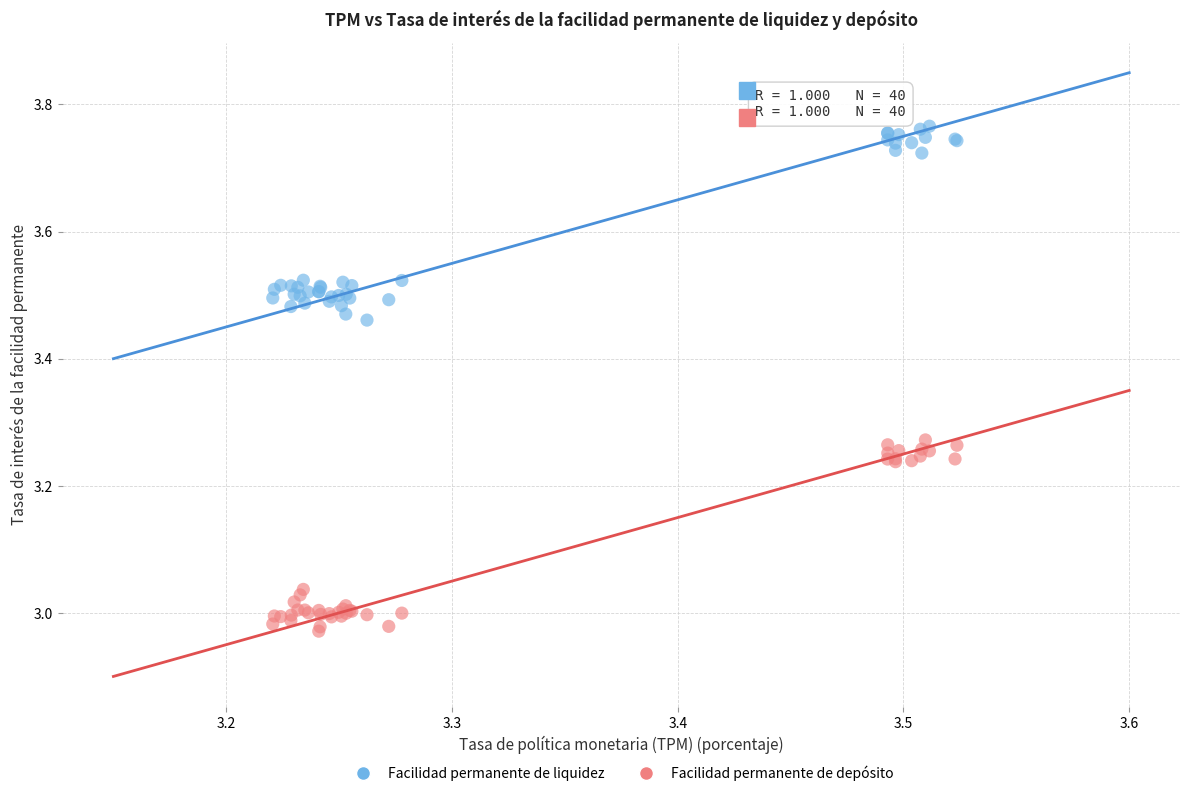

Which series reaches the maximum Y coordinate?

Facilidad permanente de liquidez